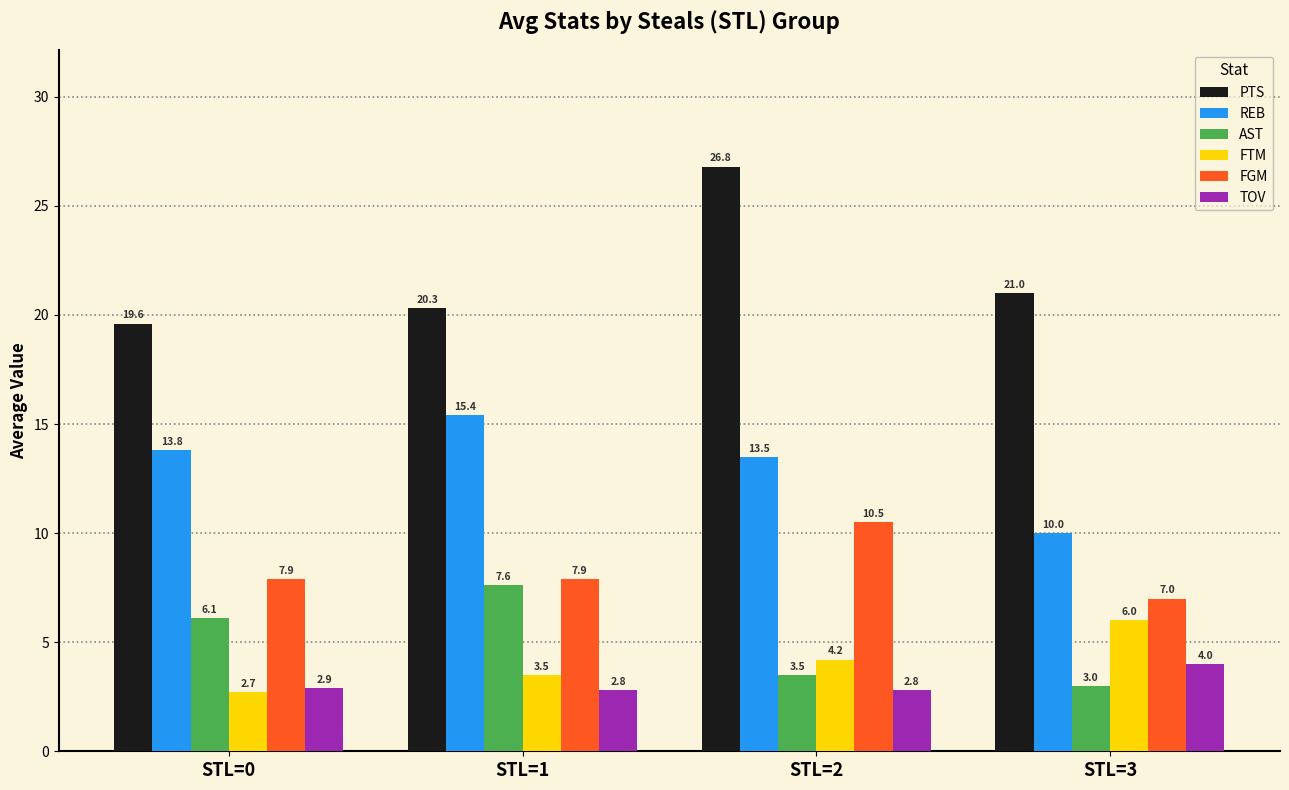

What is the difference between the maximum and minimum values in the AST series?

4.6